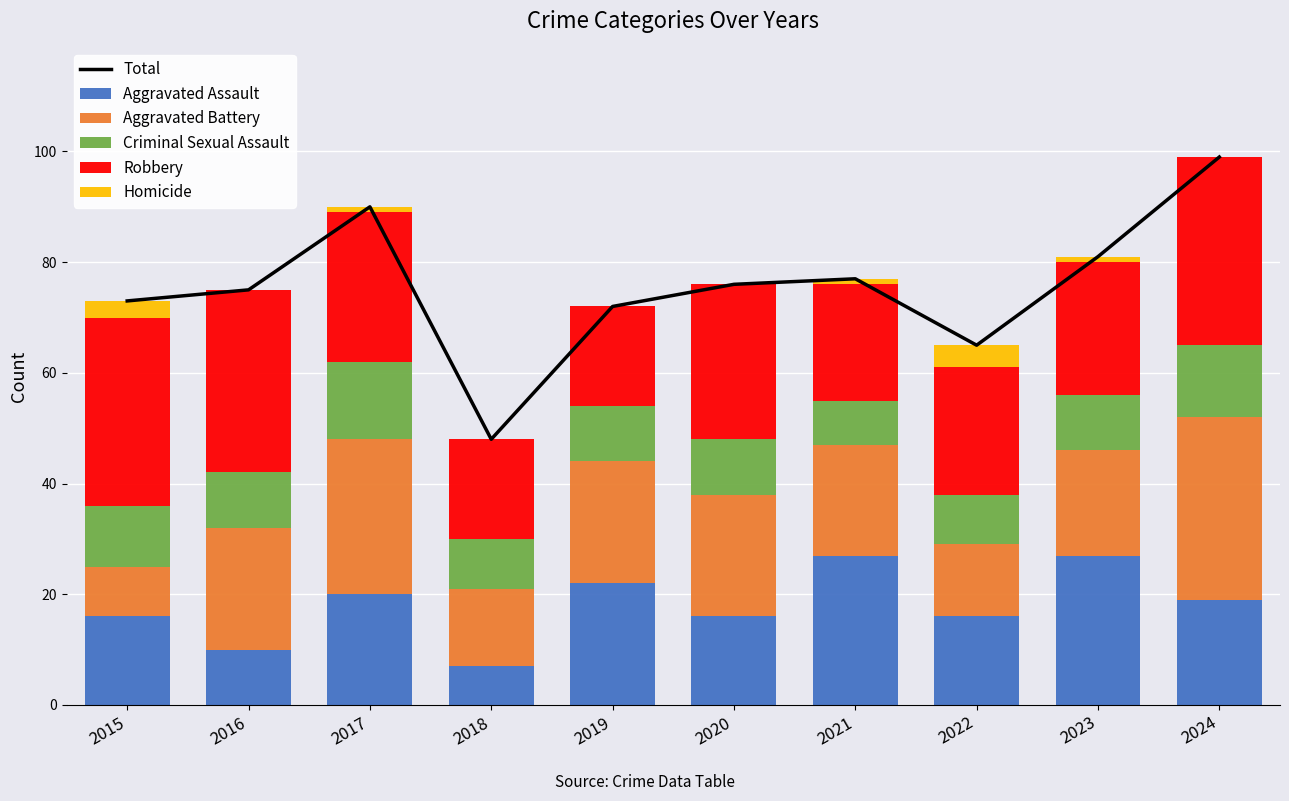

How many groups of bars are there?

10